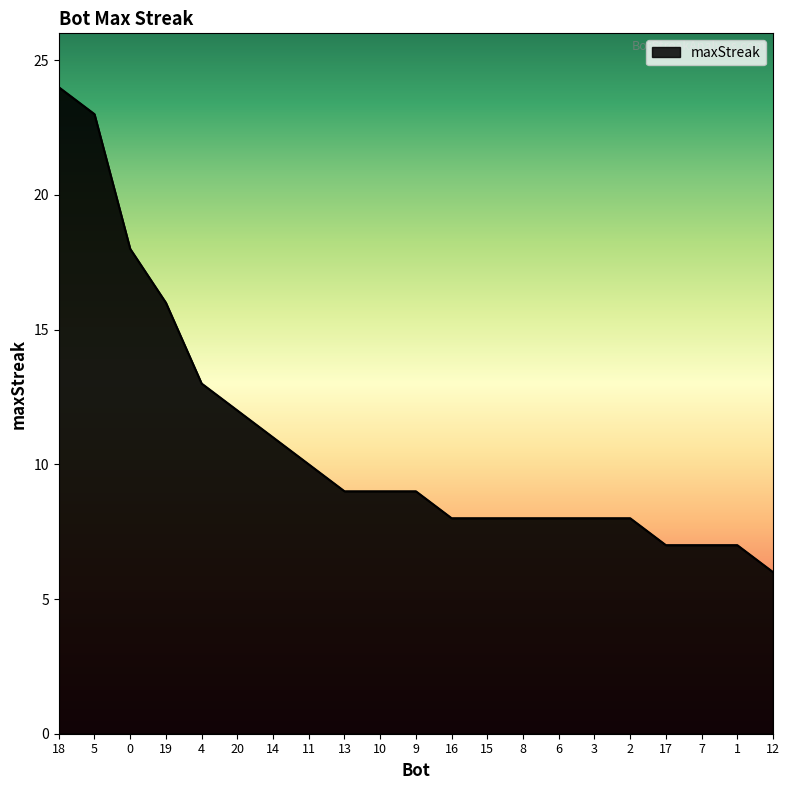

Reading left to right, extract all data points from this chart.

24	23	18	16	13	12	11	10	9	9	9	8	8	8	8	8	8	7	7	7	6